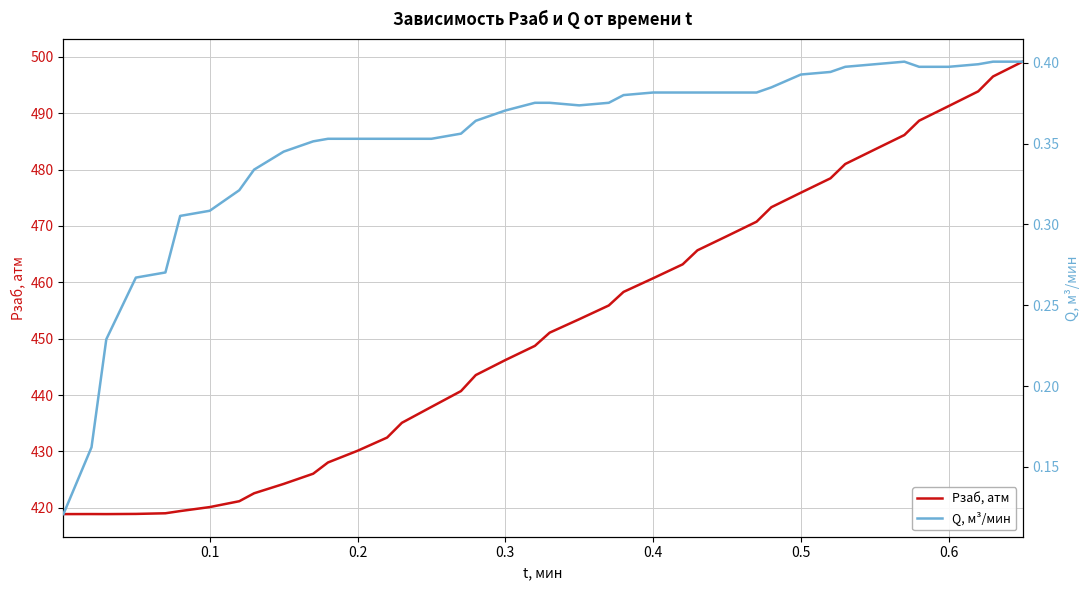

What are all the series names shown in the legend?

Pзаб, атм, Q, м³/мин